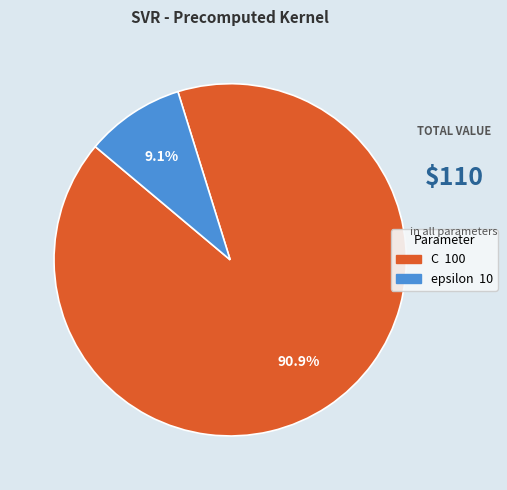

Is there a majority slice in this chart?

Yes